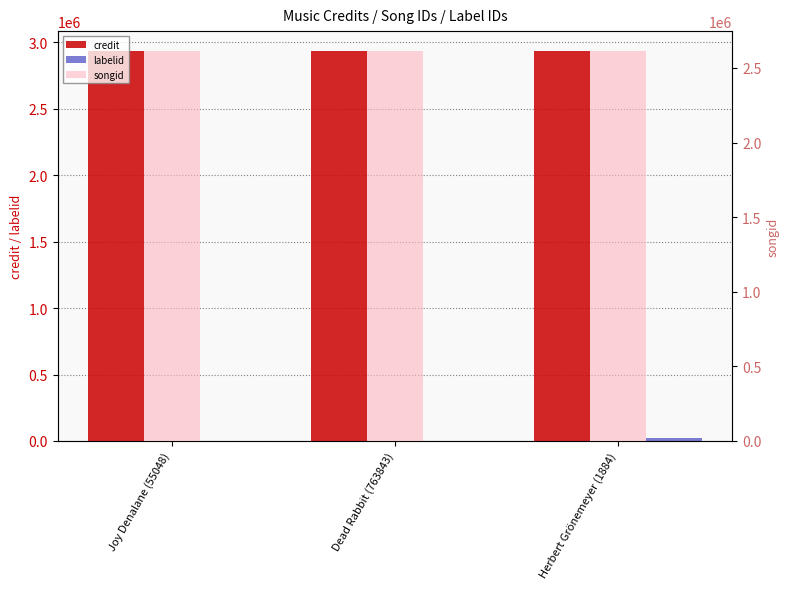

At how many categories does at least one series exceed 1444559?

3